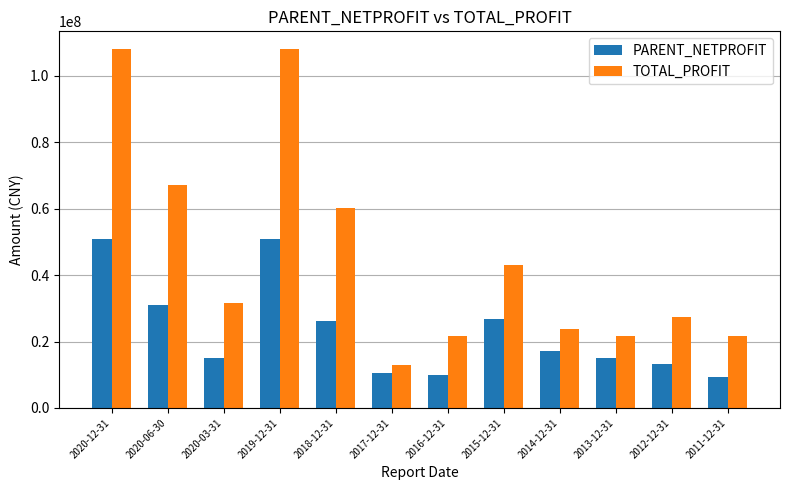

Which series has the largest range (max minus min)?

TOTAL_PROFIT